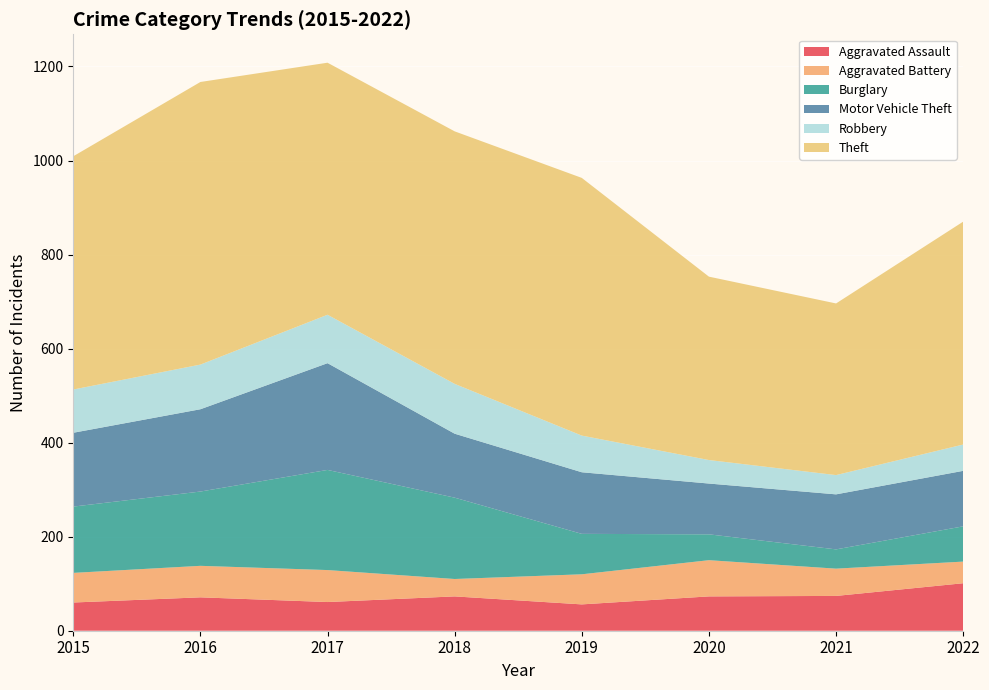

Reading left to right, what are all the values shown in this chart?

Aggravated Assault: 2015=60	2016=71	2017=61	2018=73	2019=56	2020=73	2021=74	2022=101
Aggravated Battery: 2015=63	2016=67	2017=68	2018=37	2019=64	2020=77	2021=58	2022=46
Burglary: 2015=141	2016=158	2017=213	2018=173	2019=86	2020=55	2021=41	2022=75
Motor Vehicle Theft: 2015=157	2016=175	2017=227	2018=136	2019=131	2020=108	2021=117	2022=118
Robbery: 2015=92	2016=95	2017=103	2018=106	2019=78	2020=50	2021=41	2022=56
Theft: 2015=496	2016=601	2017=536	2018=537	2019=548	2020=390	2021=365	2022=474